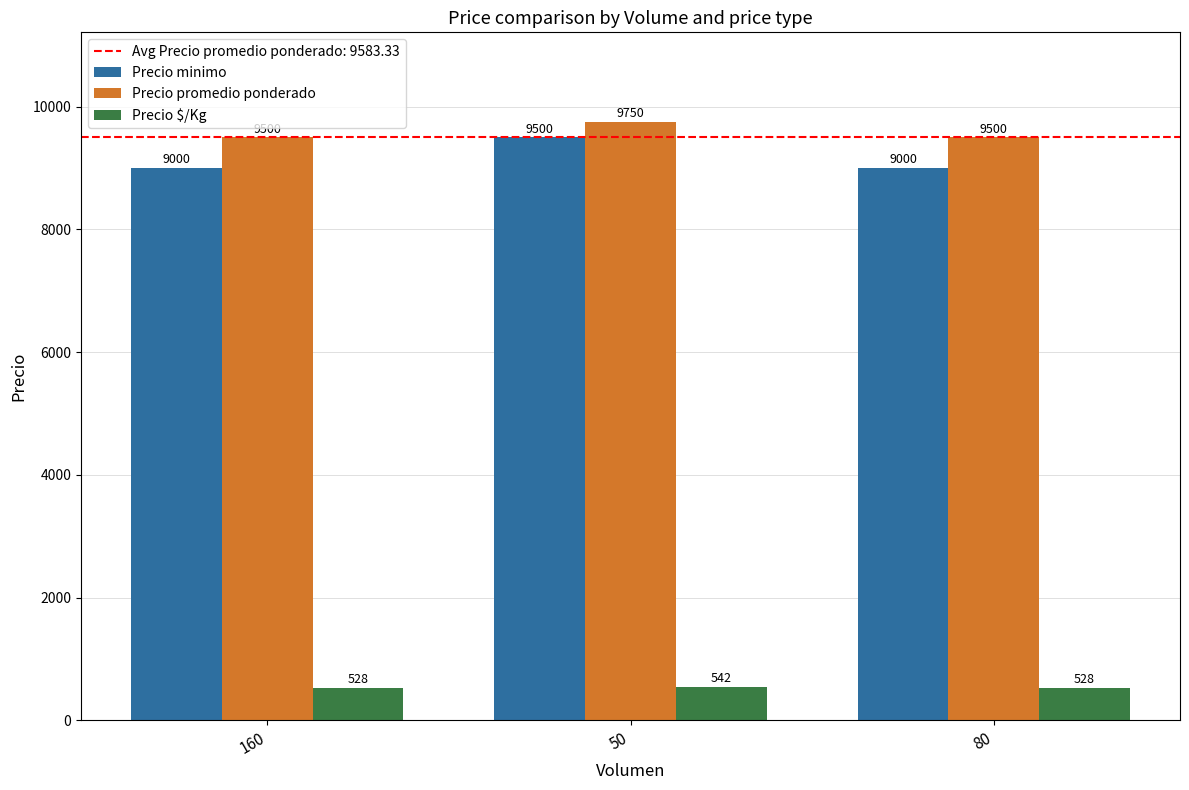

What is the minimum value shown in the chart?

528